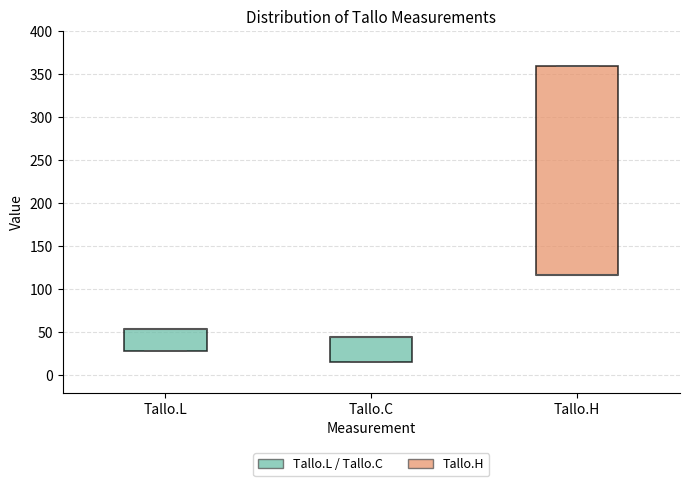

Reading left to right, read every box against the y-axis: the position of its median line, the range the box covers, and the ends of its whiskers. The values are not printed on the chart, so give them approximately, as read against the axis.

Tallo.L: median 55 (drawn on the box's upper edge), box 30 to 55, whiskers 30 to 55
Tallo.C: median 45 (drawn on the box's upper edge), box 15 to 45, whiskers 15 to 45
Tallo.H: median 115 (drawn on the box's lower edge), box 115 to 360, whiskers 115 to 360